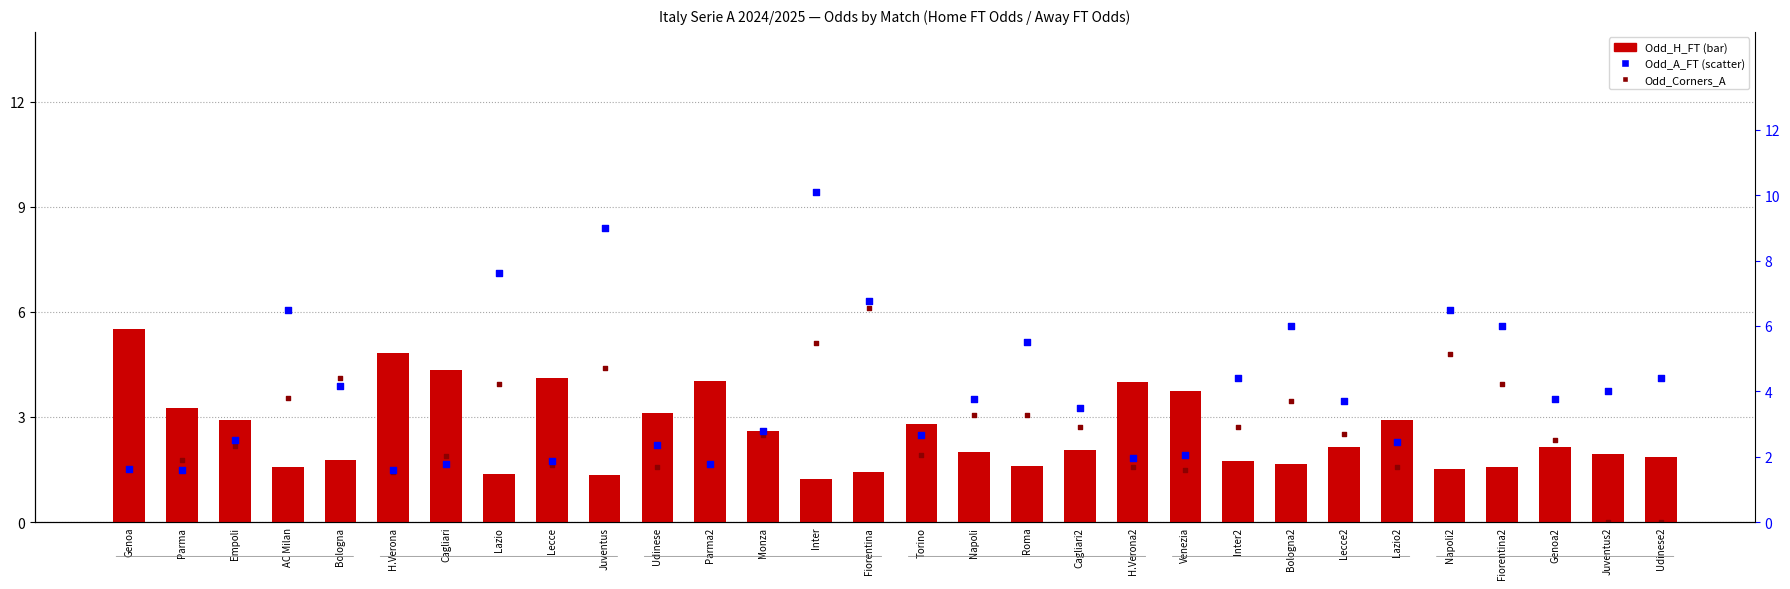

What are all the series names shown in the legend?

Odd_H_FT, Odd_Corners_A, Odd_A_FT